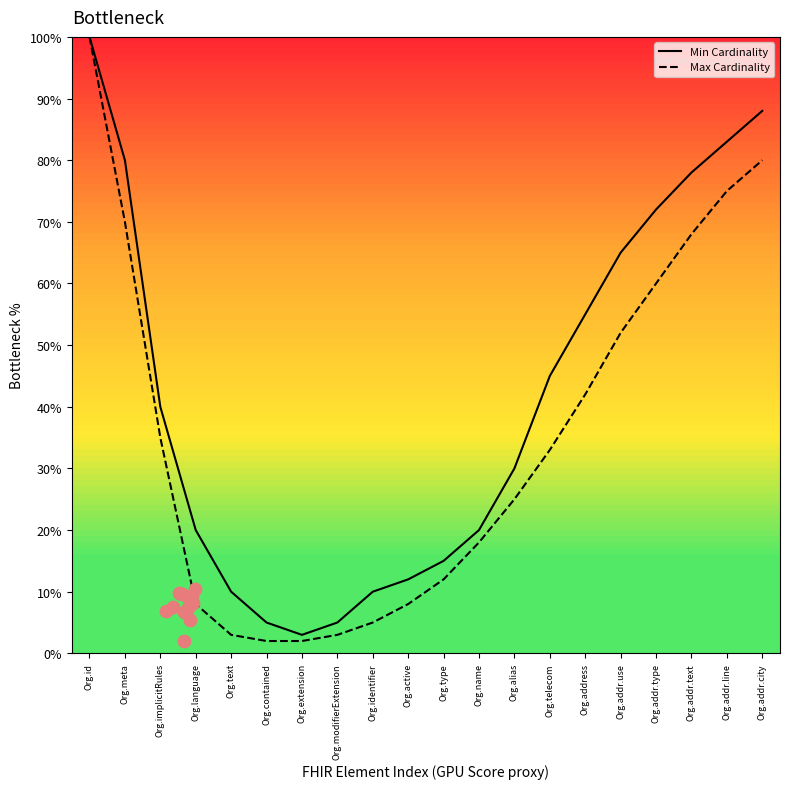

Which series has the largest Y range (max minus min)?

Max Cardinality